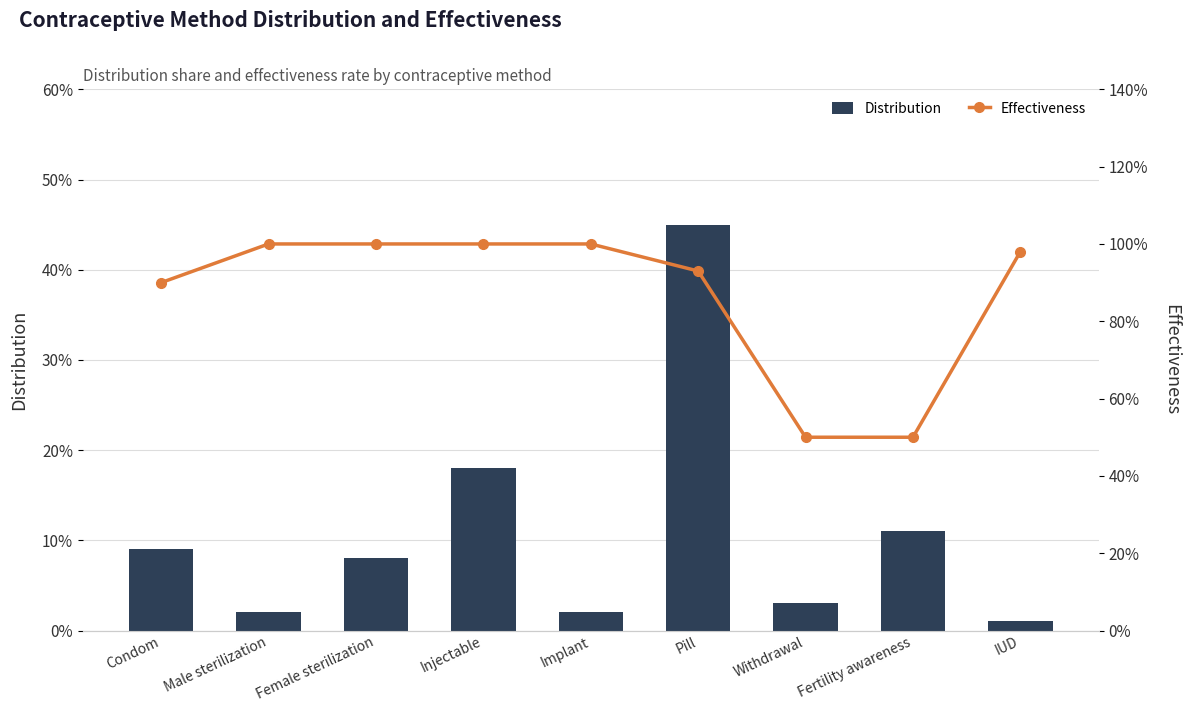

What is the greatest value displayed?

1.0